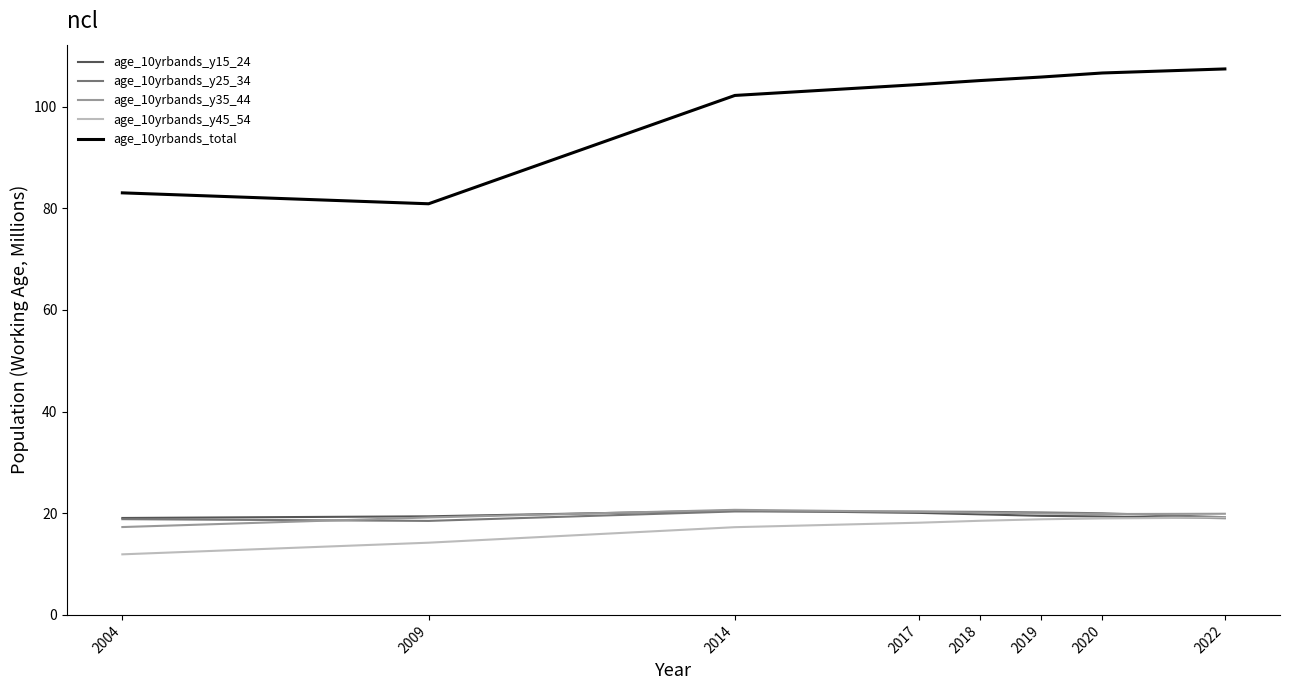

True or false: age_10yrbands_y45_54 has a value of 18.5 at 2018.

True